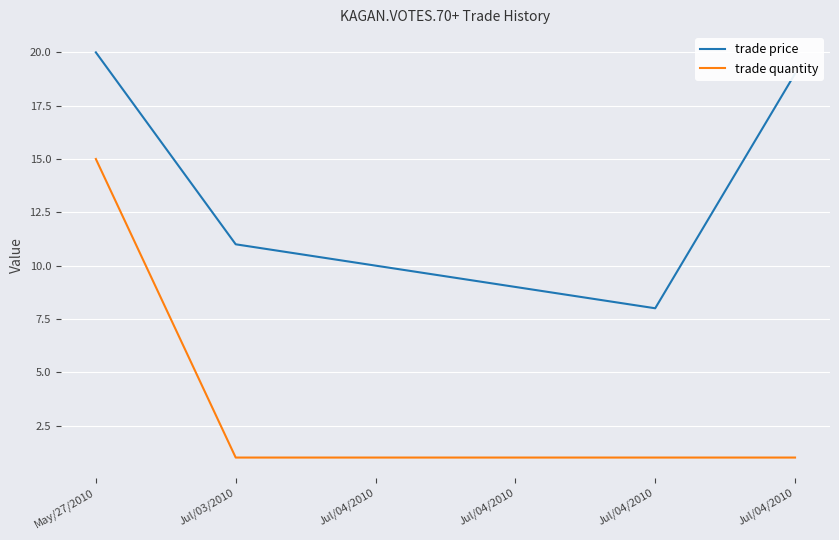

At which category does trade price reach its first local valley?

Jul/04/2010